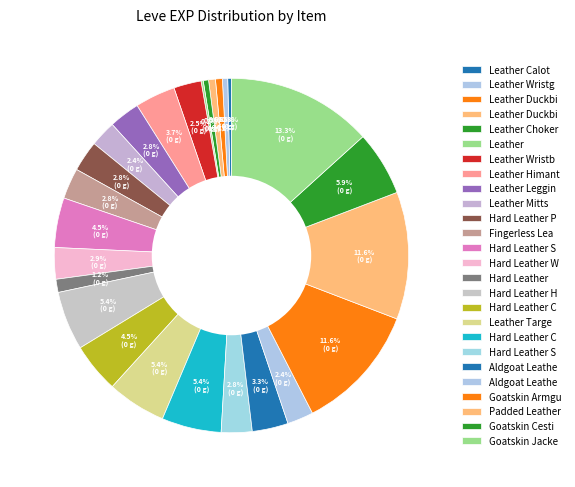

Which slice is the largest?

Goatskin Jacket